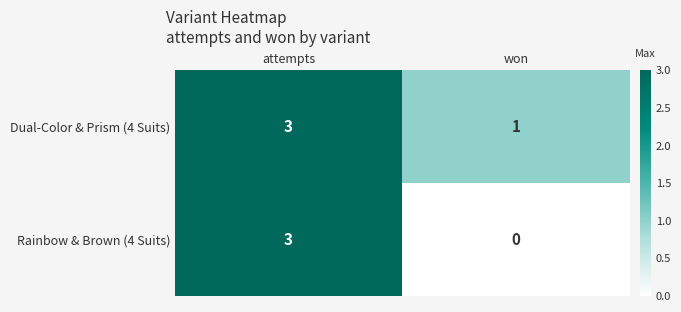

What is the difference between the maximum and minimum values in the Rainbow & Brown (4 Suits) series?

3